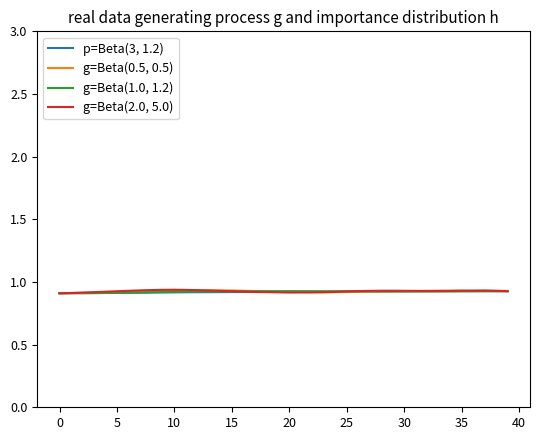

List the series in order of their overall mean, lowest first.

p=Beta(3, 1.2), g=Beta(1.0, 1.2), g=Beta(0.5, 0.5), g=Beta(2.0, 5.0)